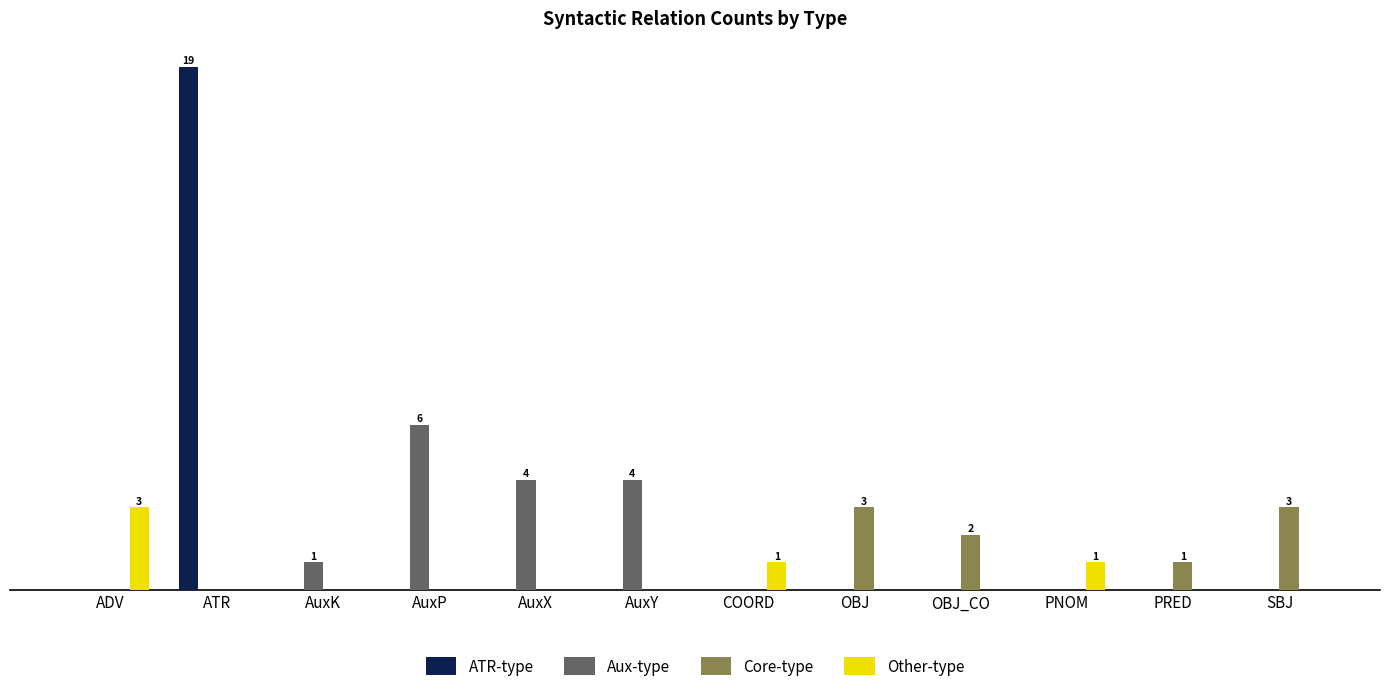

List the labels in order of Aux-type value, largest first.

AuxP, AuxX, AuxY, AuxK, ADV, ATR, COORD, OBJ, OBJ_CO, PNOM, PRED, SBJ